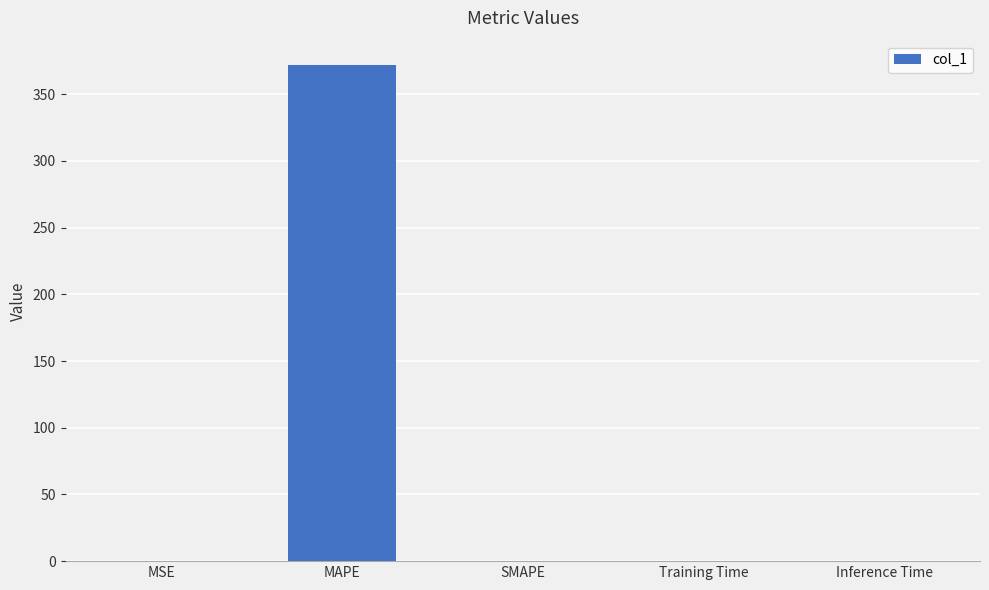

Which category has the highest value across all series?

MAPE